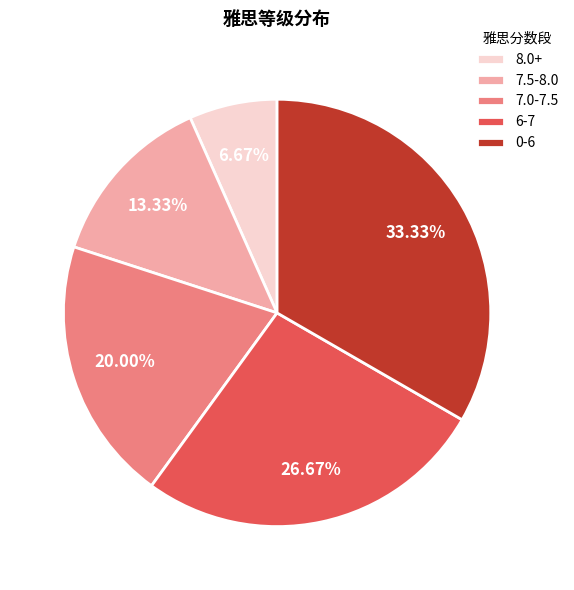

What percentage is the 7.5-8.0 slice, to the nearest percent?

13%